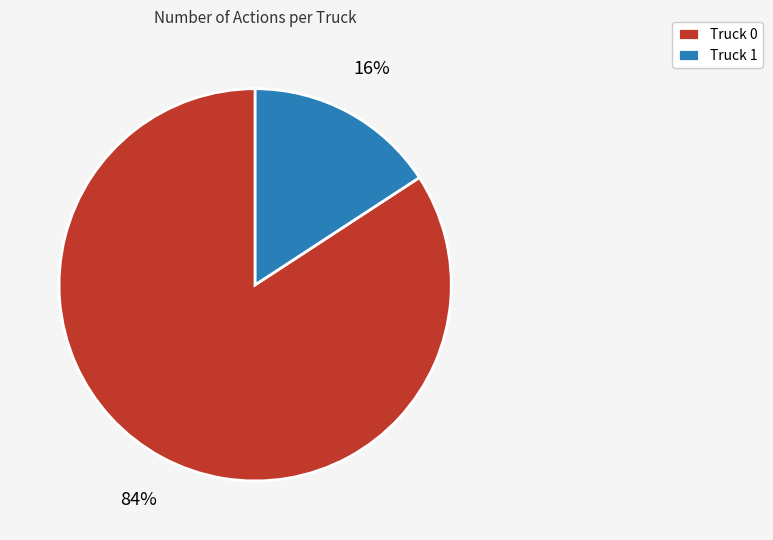

To the nearest percent, what is the difference between the largest and smallest slice percentages?

68%